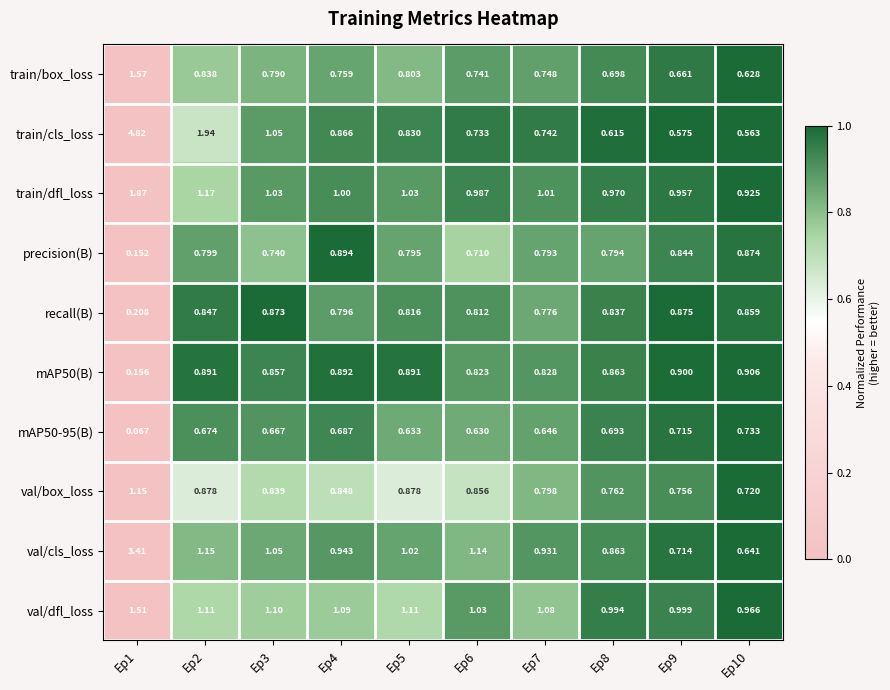

Which category has the highest value across all series?

Ep1